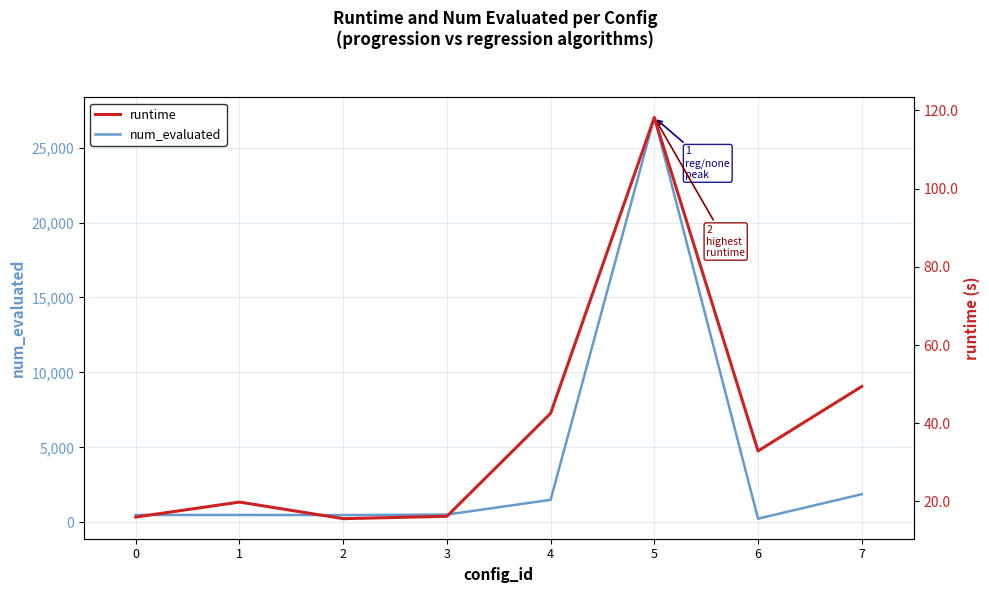

At which category is the sum across all series the highest?

5